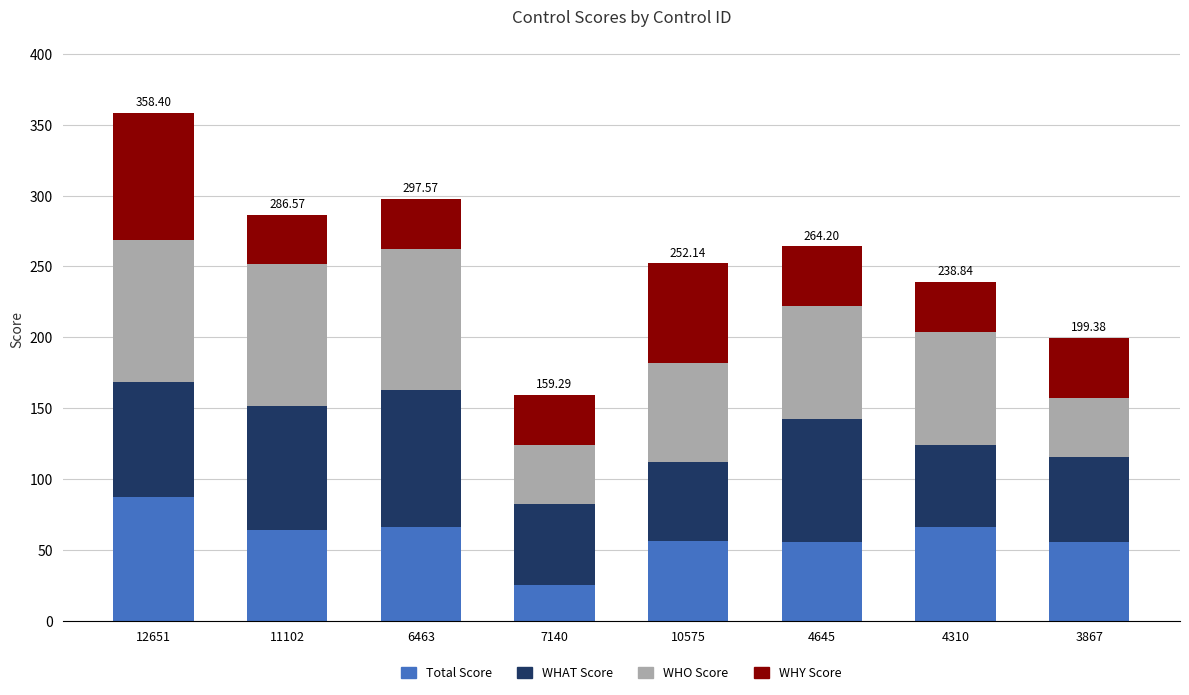

At which category is the sum across all series the highest?

12651